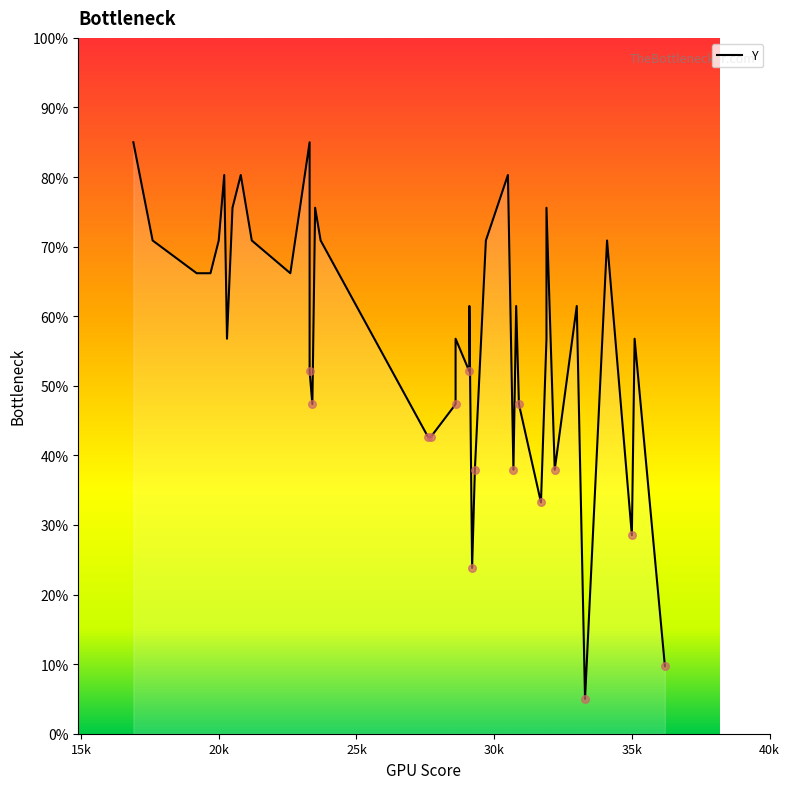

What is the change in value from 30k to 37?

-37.6